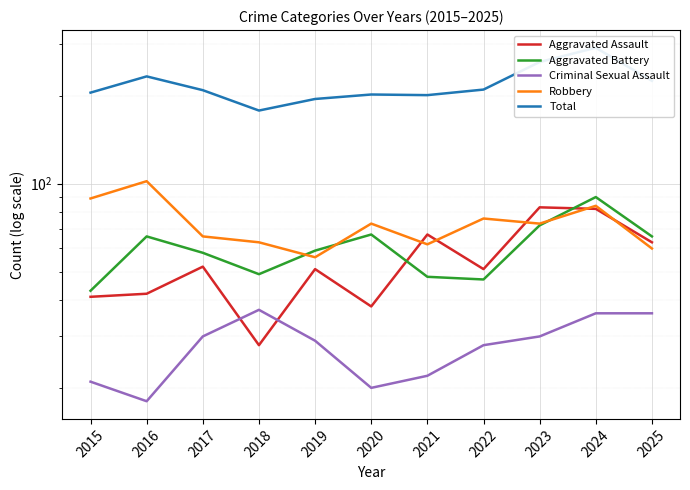

The value of Aggravated Assault at 2016 is 42. True or false?

True